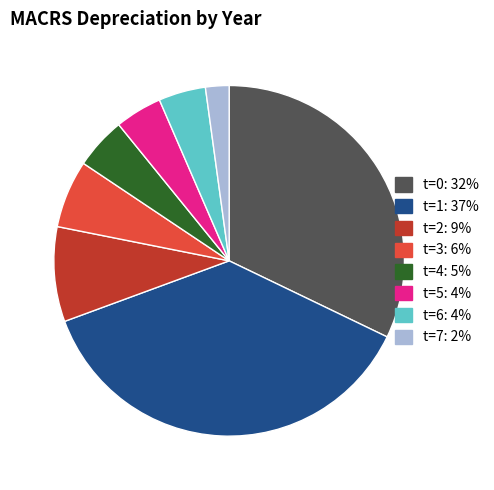

Does any single category account for the majority?

No